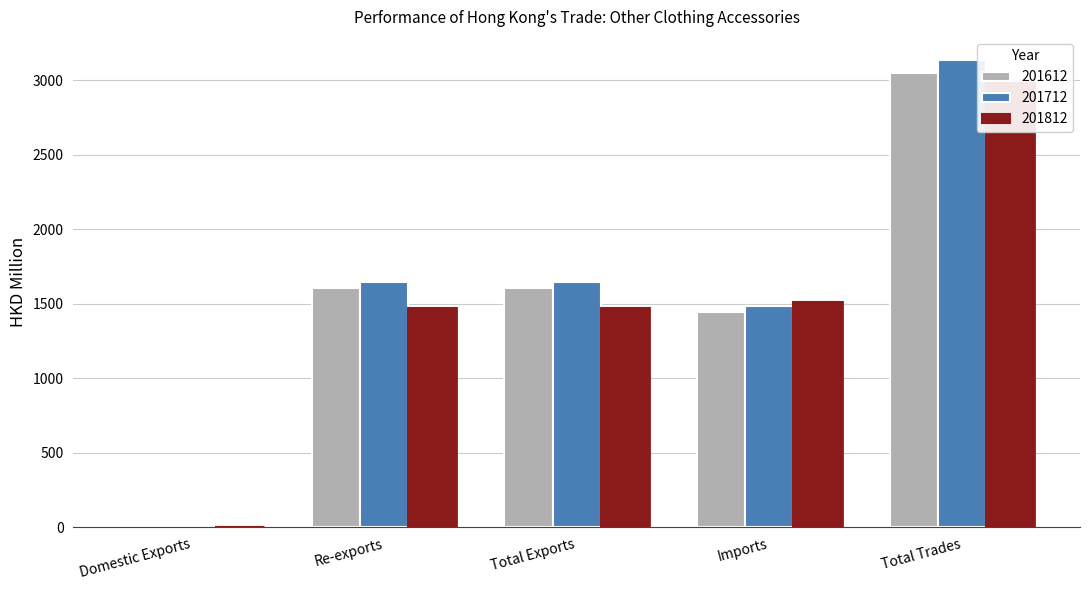

How many distinct data groups are displayed?

3